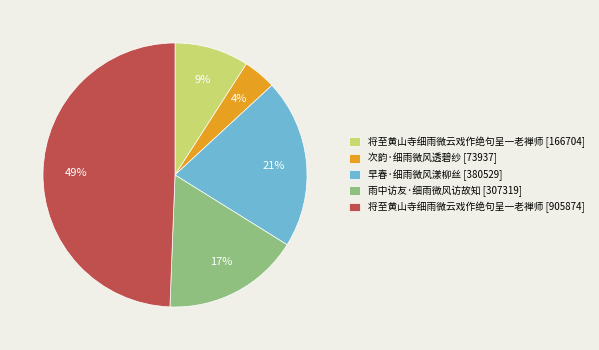

Count the number of slices in the pie.

5